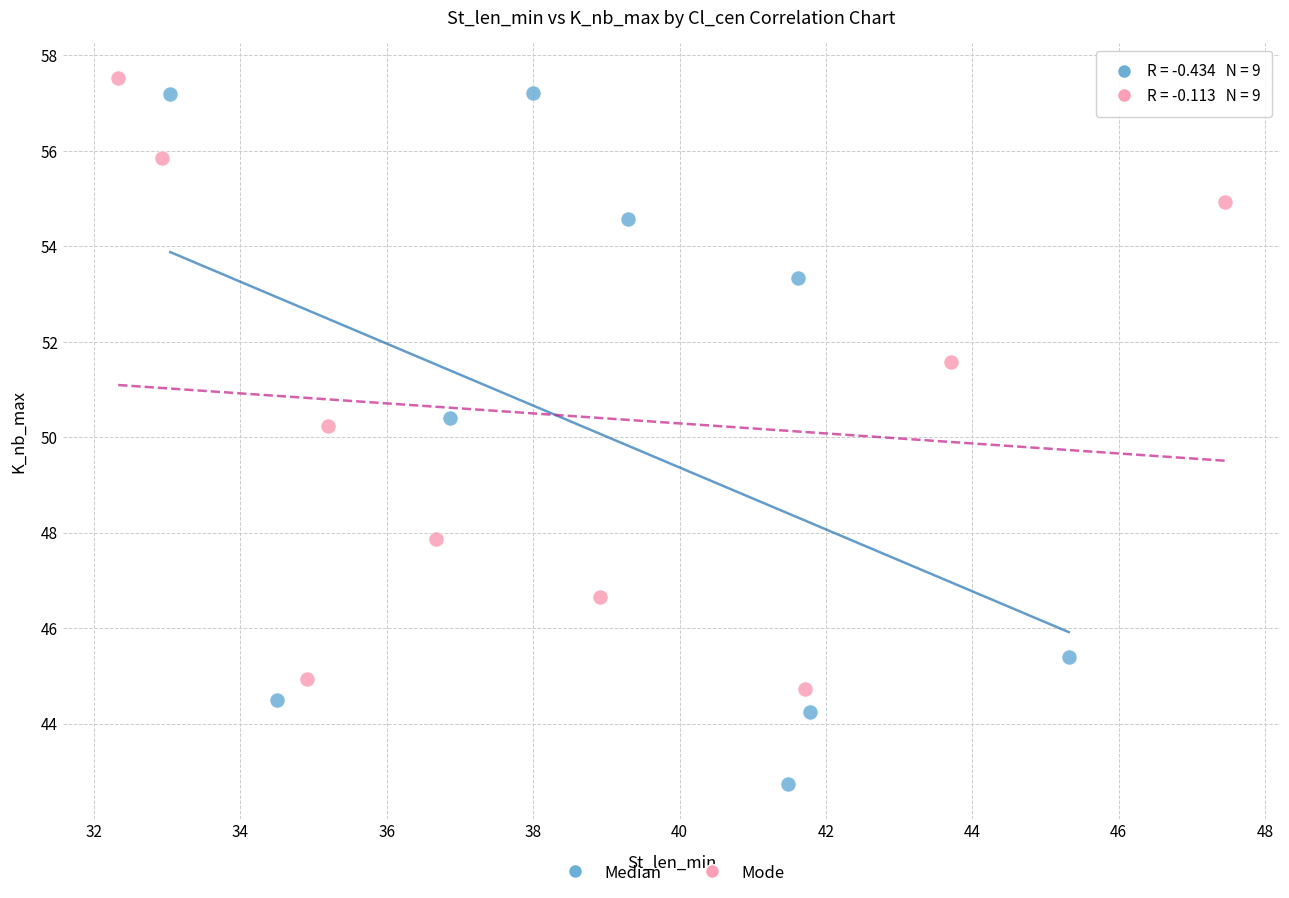

What are all the series names shown in the legend?

Median, Mode